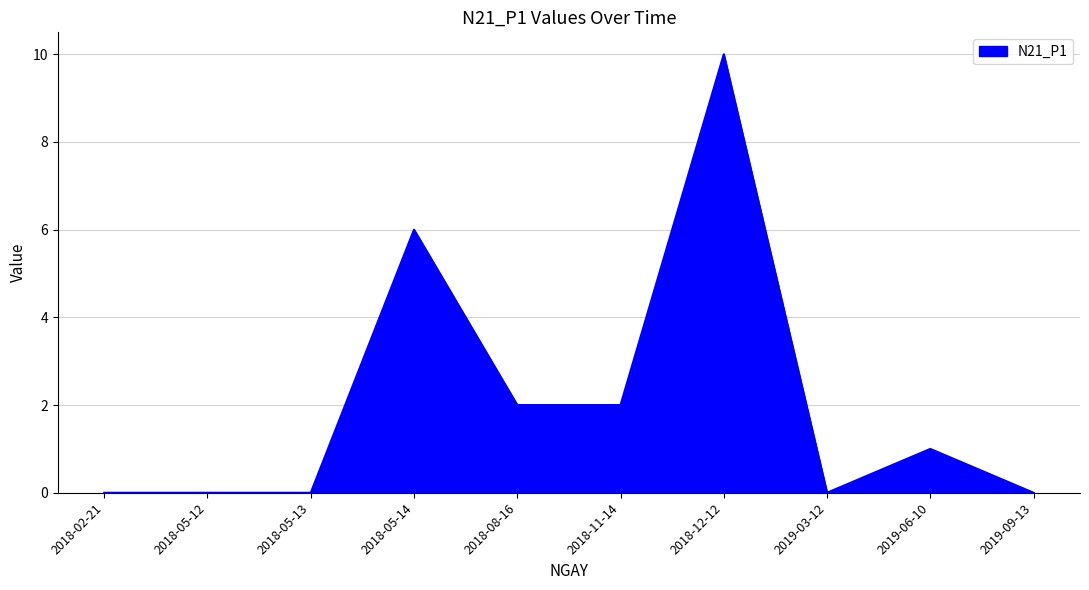

Is it true that the value at 2018-05-14 is 11?

False